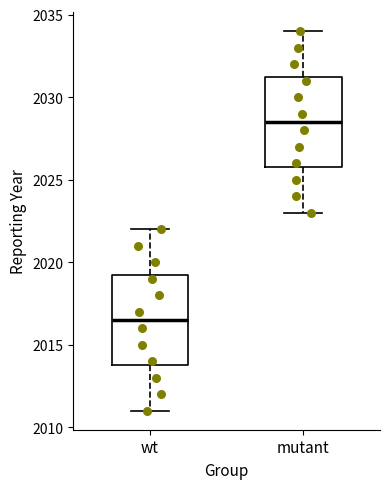

Where is the upper edge of the box for wt on the y-axis? The values are not printed on the chart, so give them approximately, as read against the axis.

2019.5